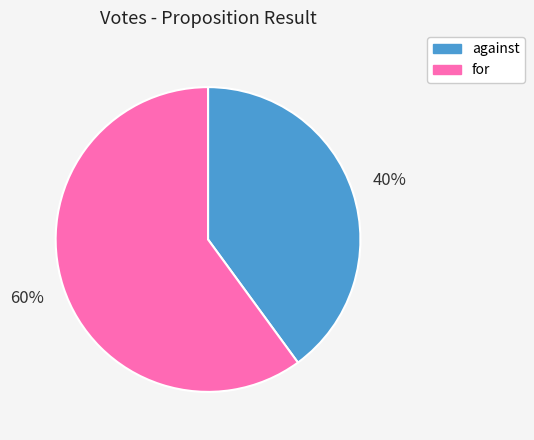

Do for and against together represent more than half of the pie?

Yes